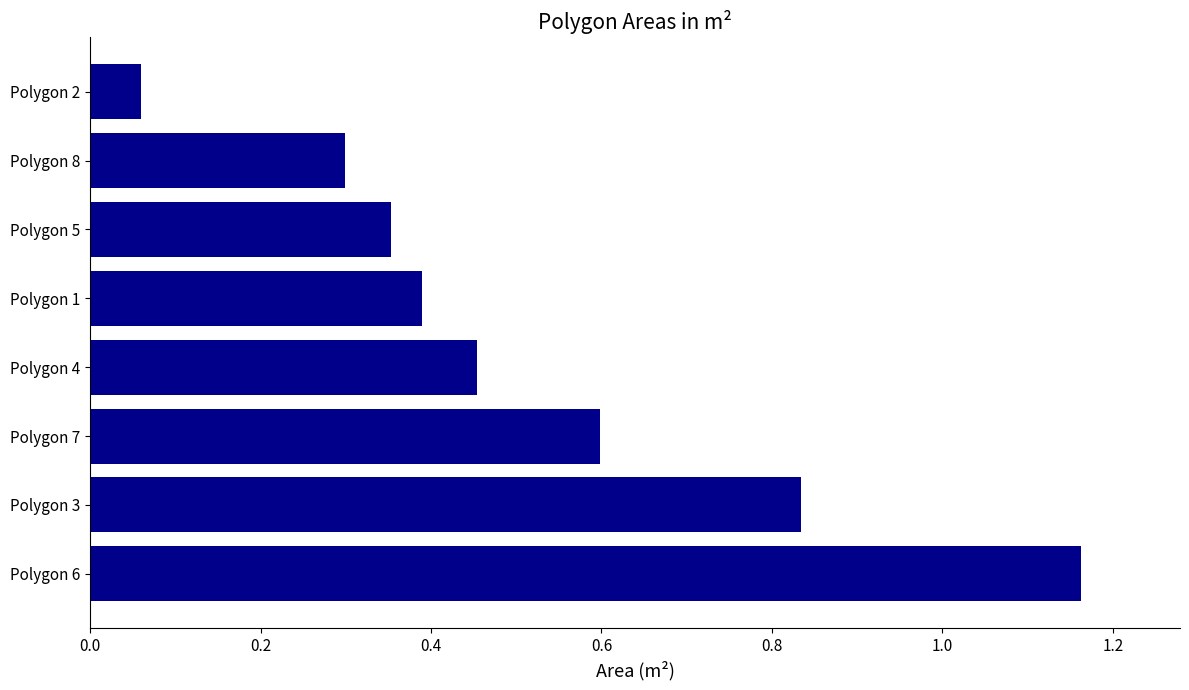

Is it true that the value at Polygon 1 is 0.4?

True